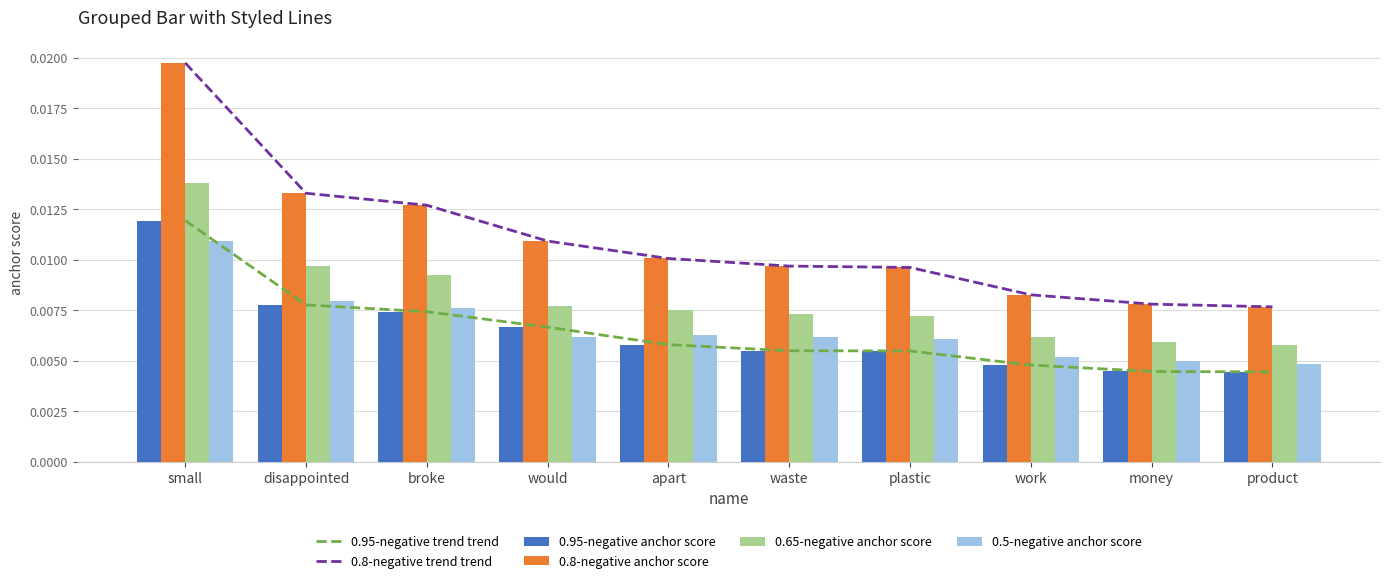

Rank the categories by 0.95-negative trend trend value from highest to lowest.

small, disappointed, broke, would, apart, waste, plastic, work, money, product